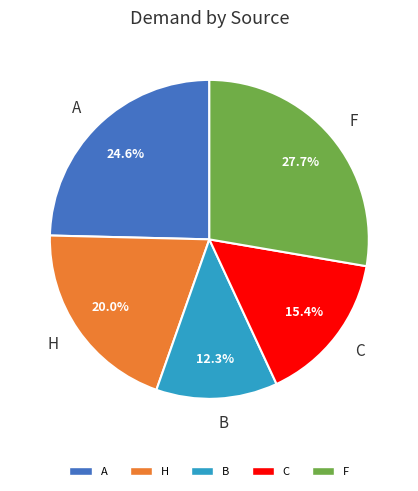

What is the ratio of the value at H to the value at C?

1.3